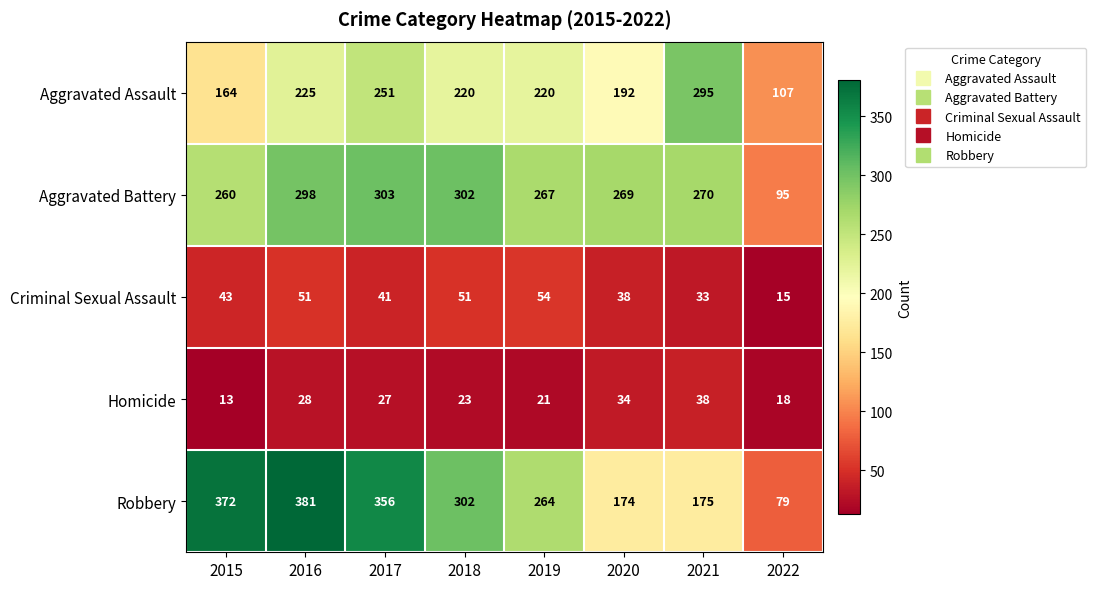

Between 2016 and 2020, which series saw the biggest shift?

Robbery